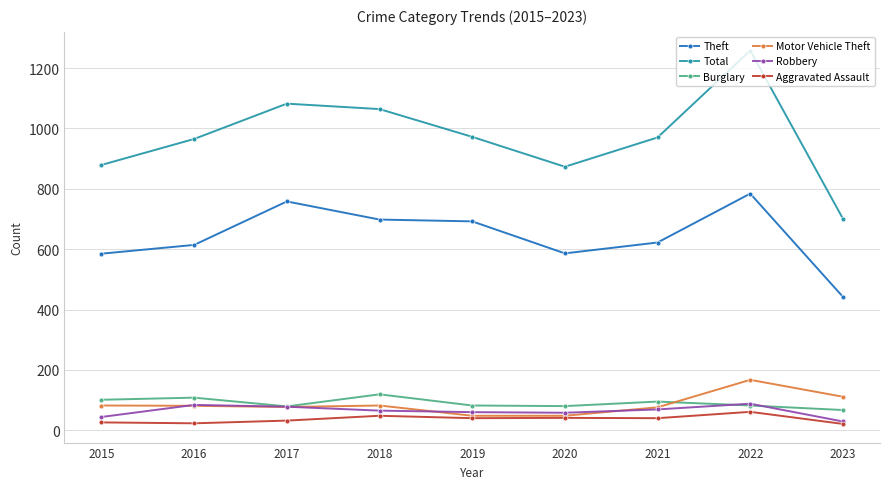

What are all the series names shown in the legend?

Theft, Total, Burglary, Motor Vehicle Theft, Robbery, Aggravated Assault